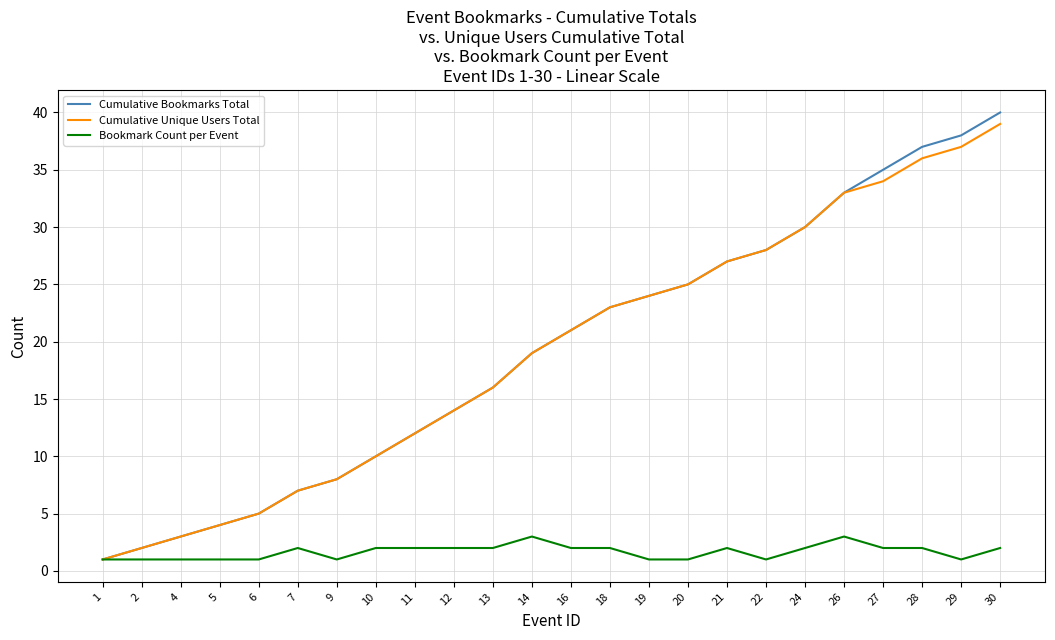

Reading right to left, transcribe all the data shown in this chart.

Cumulative Bookmarks Total: 40	38	37	35	33	30	28	27	25	24	23	21	19	16	14	12	10	8	7	5	4	3	2	1
Cumulative Unique Users Total: 39	37	36	34	33	30	28	27	25	24	23	21	19	16	14	12	10	8	7	5	4	3	2	1
Bookmark Count per Event: 2	1	2	2	3	2	1	2	1	1	2	2	3	2	2	2	2	1	2	1	1	1	1	1